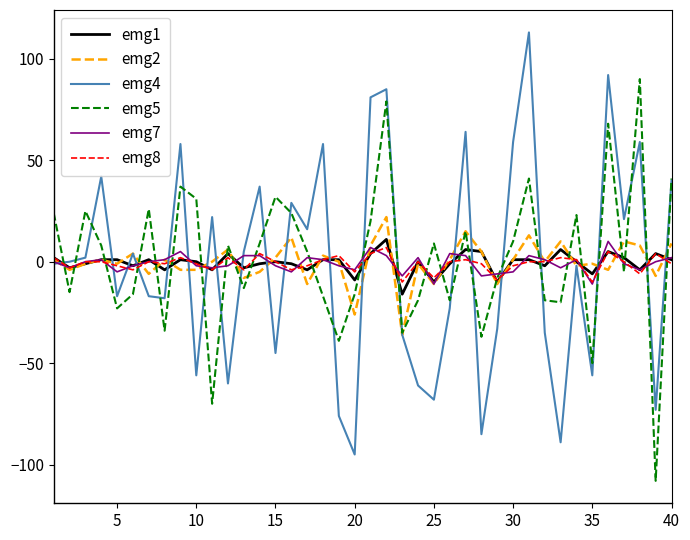

What is the minimum value shown in the chart?

-108